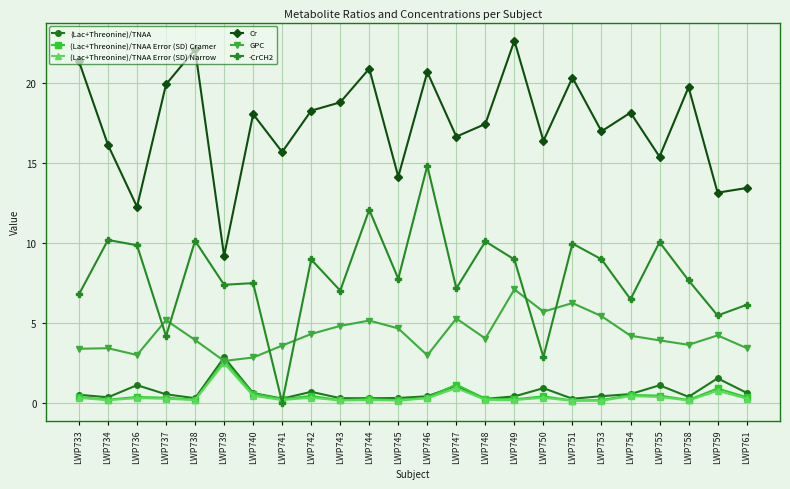

What is the spread (max minus min) of values at LWP736?

12.0